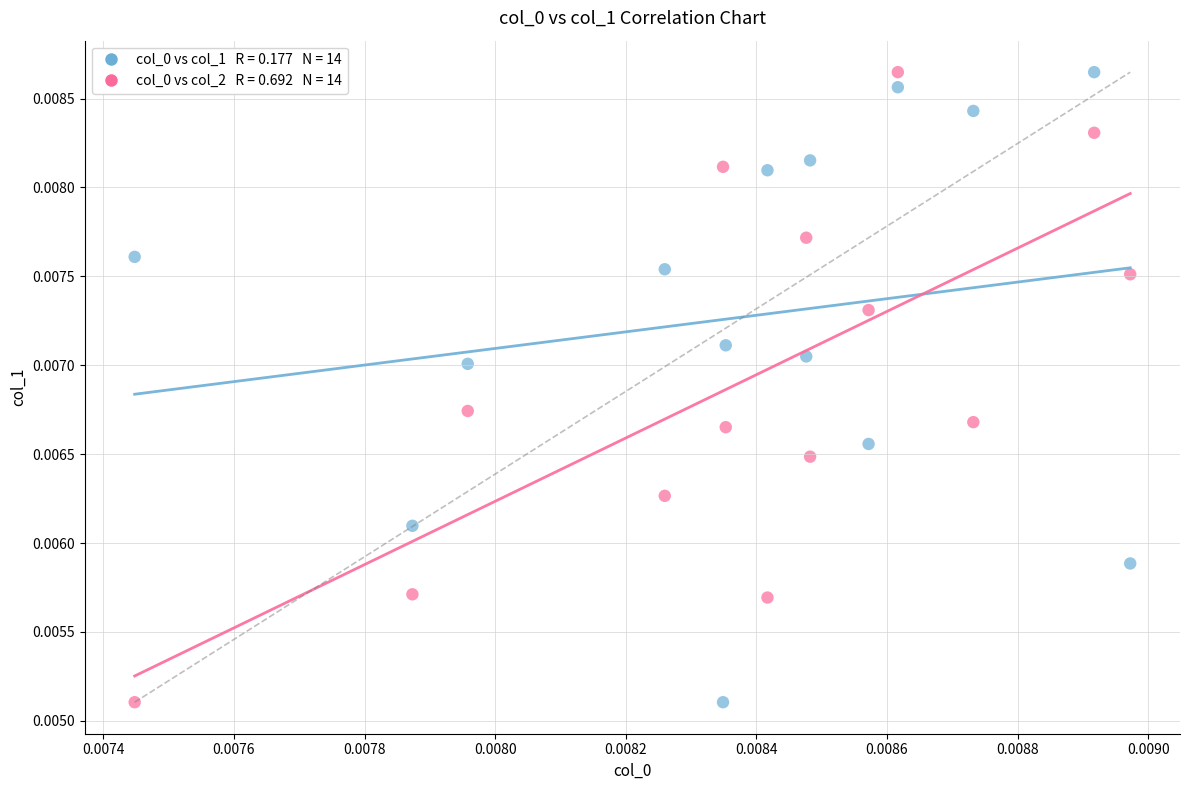

How many points are shown in the scatter plot?

28